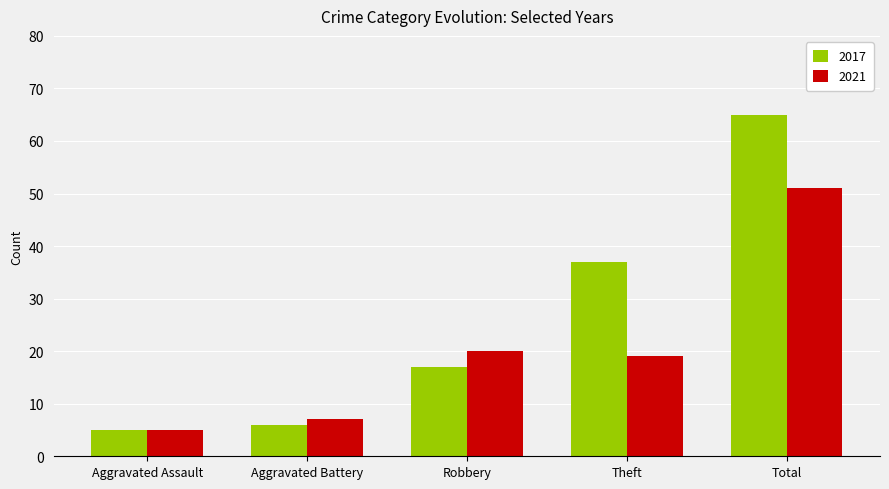

What is the smallest value displayed?

5